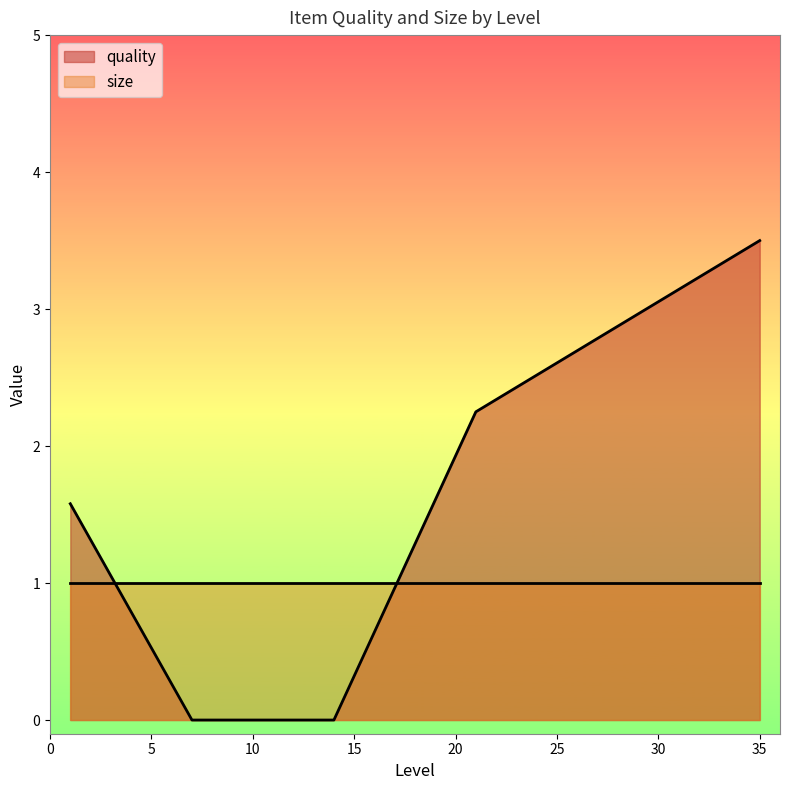

Where is size nearest to the value 1?

1